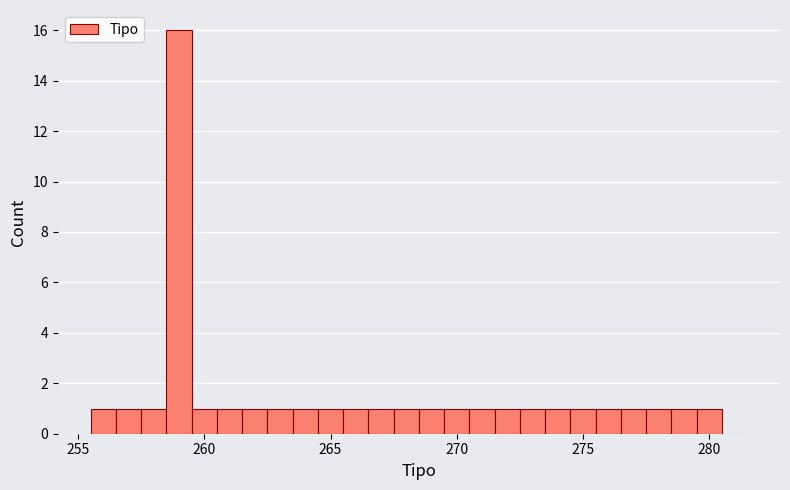

Around what value on the x-axis is the tallest bar? Give the approximate position of its centre, as read against the axis.

259.0